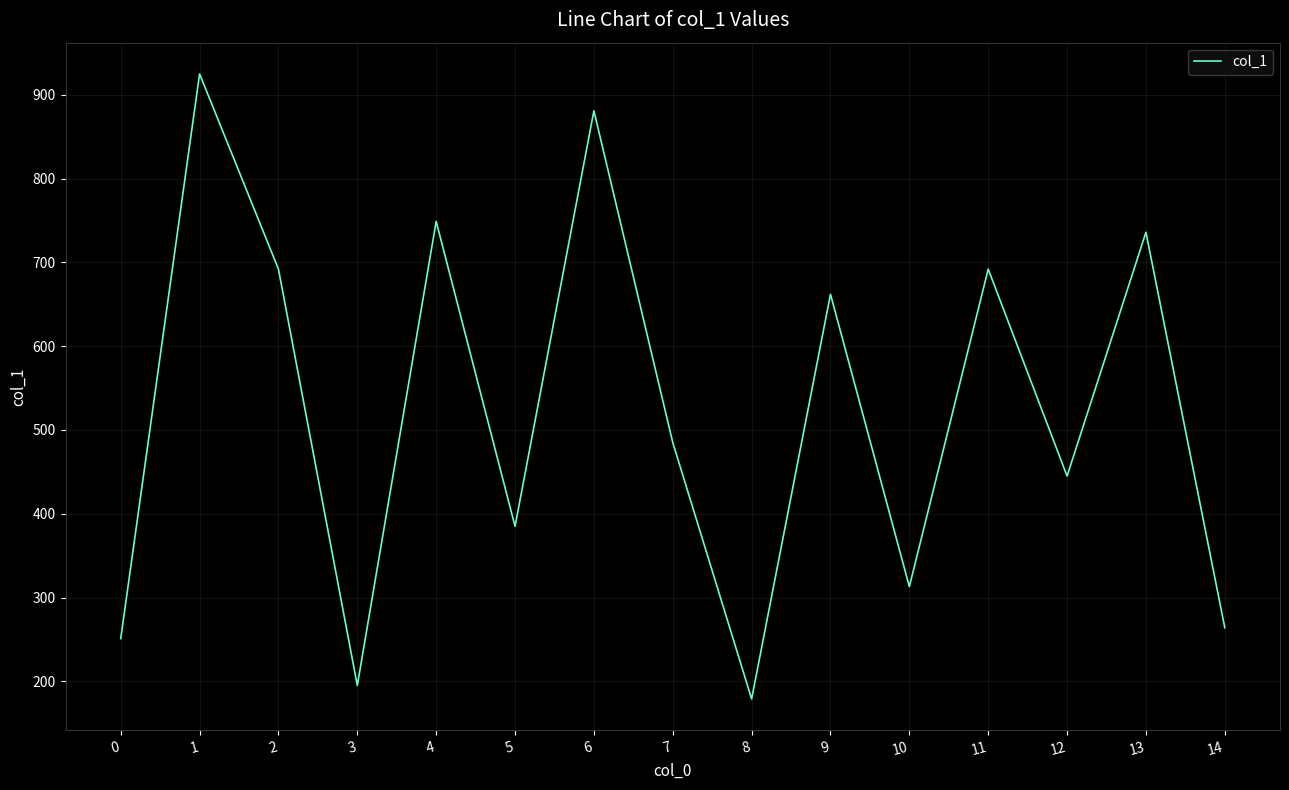

What is the difference between the maximum and minimum values?

746